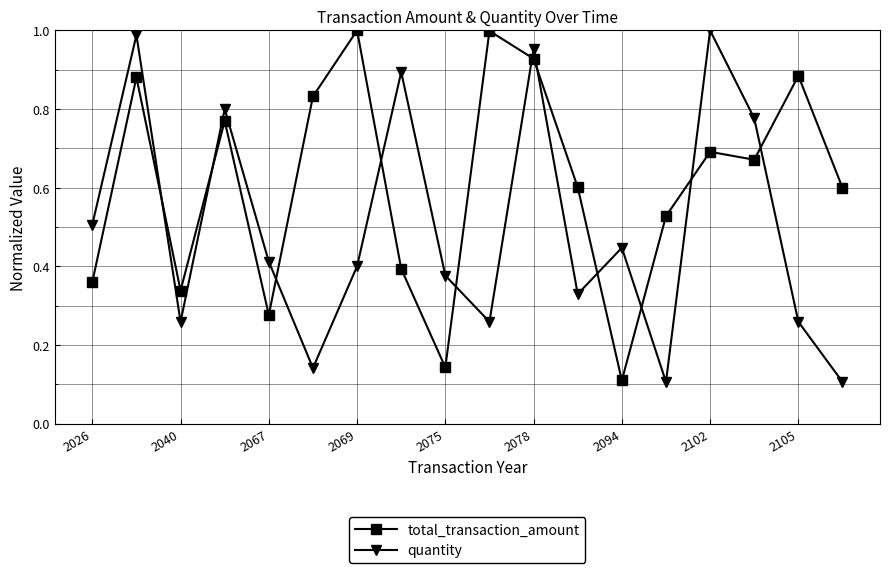

How many interior local valleys does the quantity series have?

5